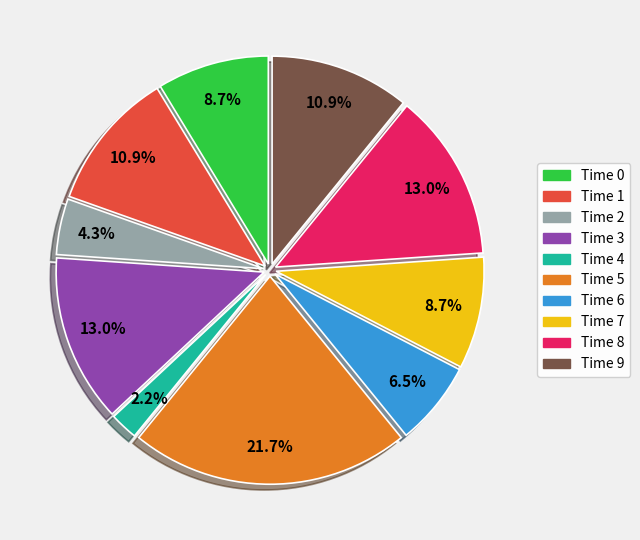

Which category has the biggest portion of the pie?

Time 5